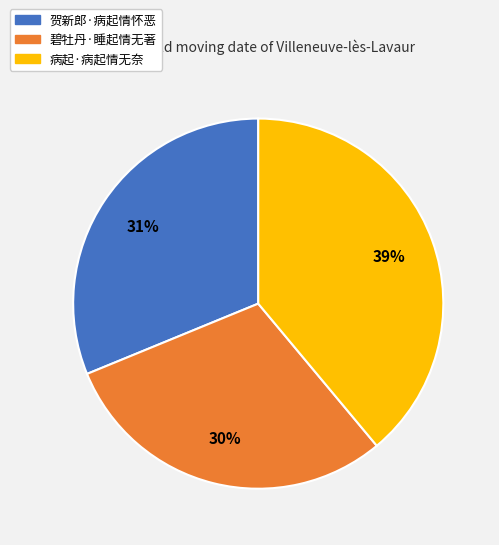

Rank the categories by value from lowest to highest.

碧牡丹·睡起情无著, 贺新郎·病起情怀恶, 病起·病起情无奈